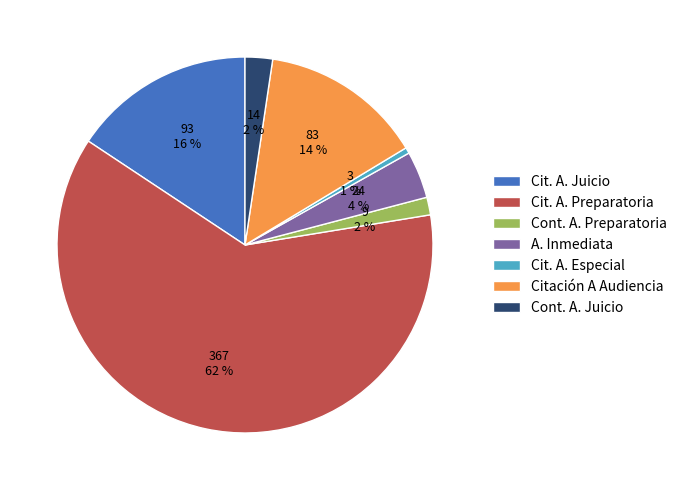

Is it true that Cit. A. Juicio is 30% of the pie?

False